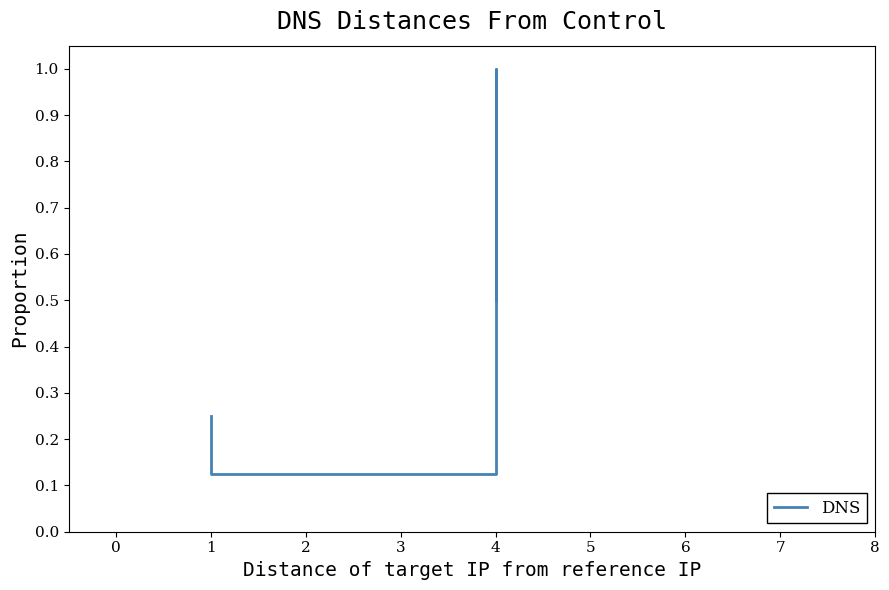

List the labels in order of value, smallest first.

1, 1, 1, 4, 4